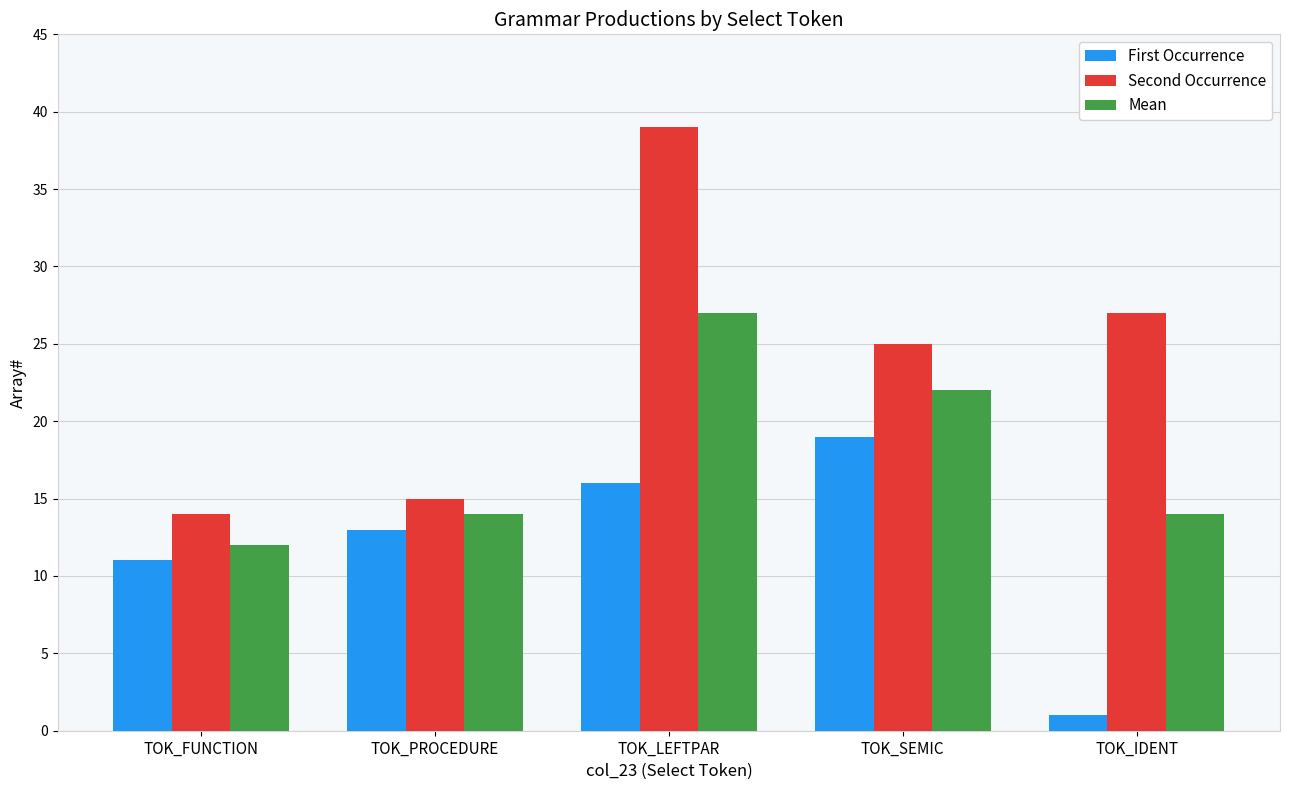

Which series has the largest total across all categories?

Second Occurrence